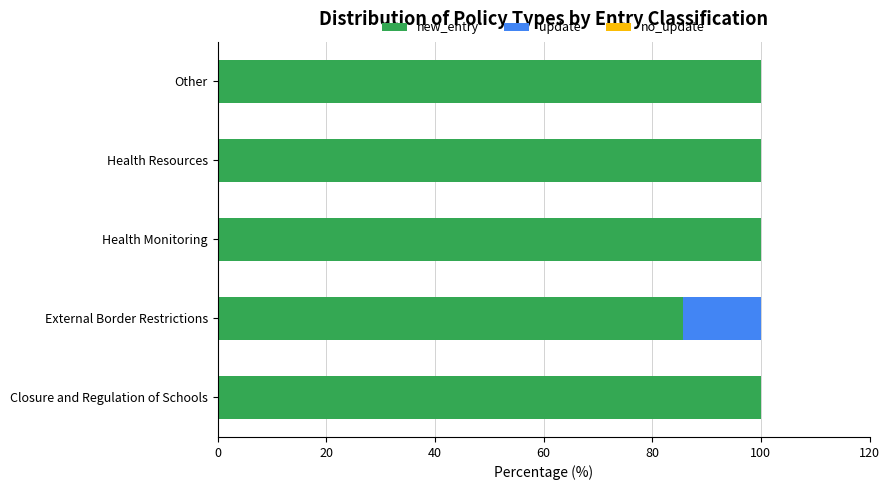

What is the sum of all new_entry values?

485.7